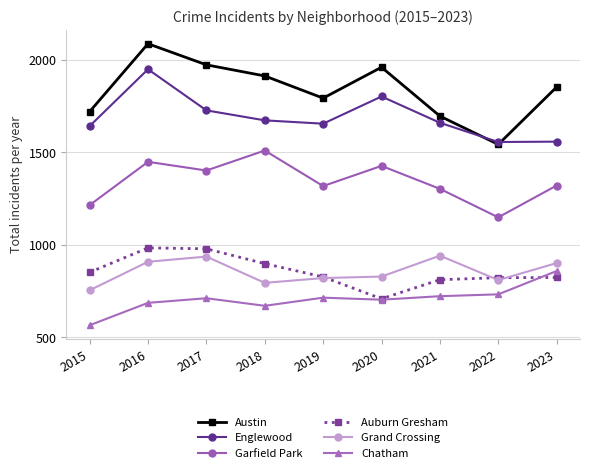

What is the spread (max minus min) of values at 2019?

1078